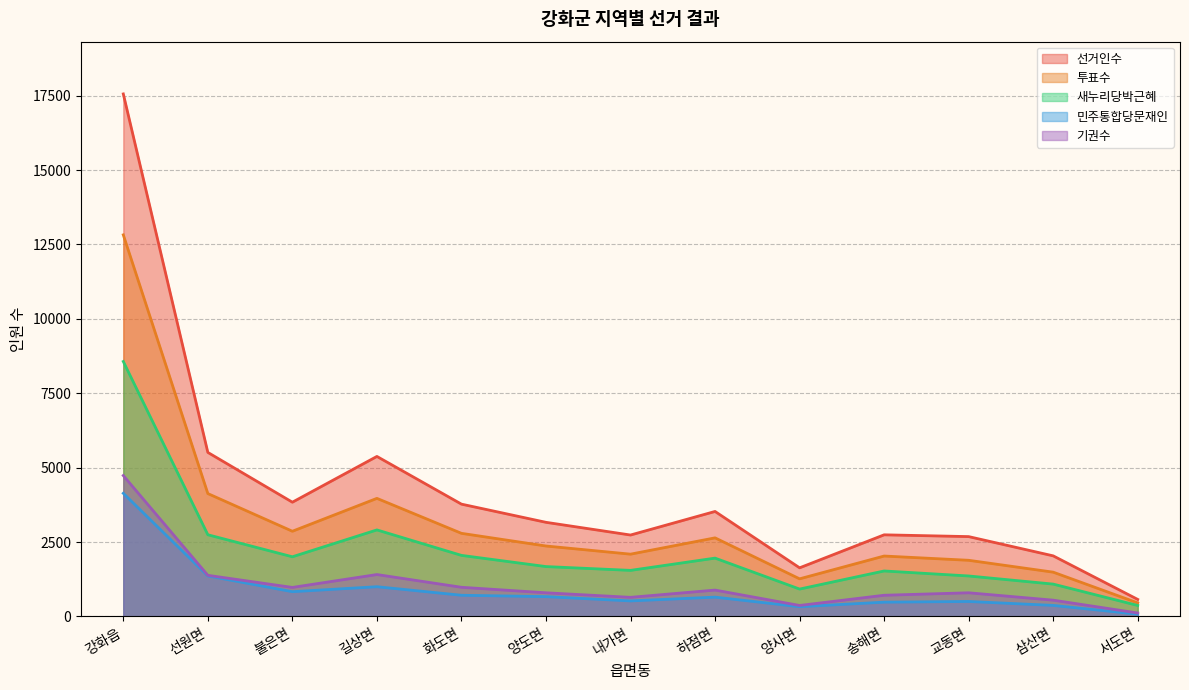

The 새누리당박근혜 series shows 370 at 서도면. True or false?

True